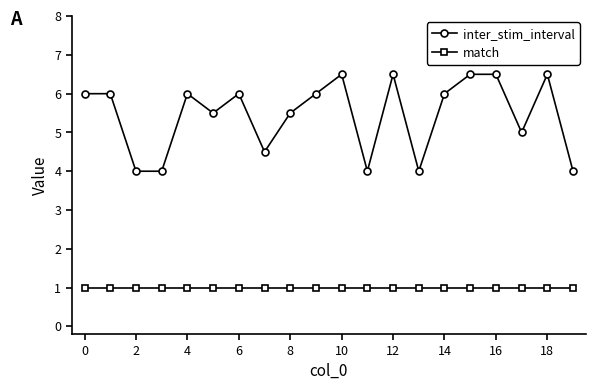

What is the difference between the second highest and second lowest values in the inter_stim_interval series?

2.5